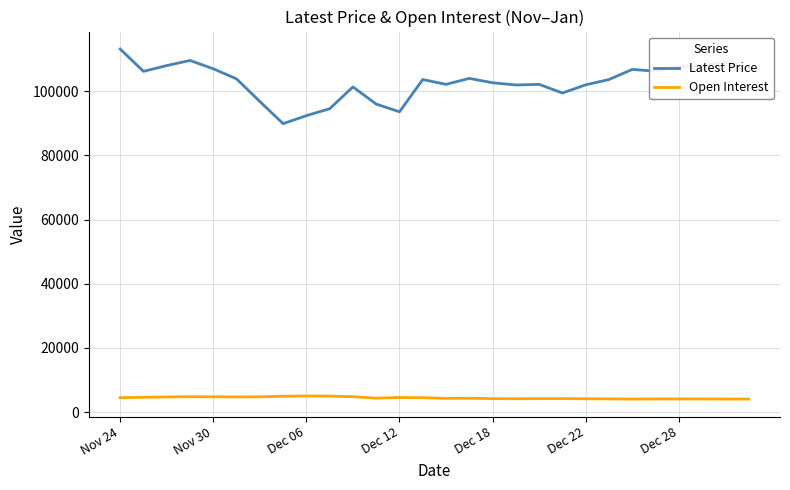

True or false: Open Interest and Latest Price cross at least once.

False